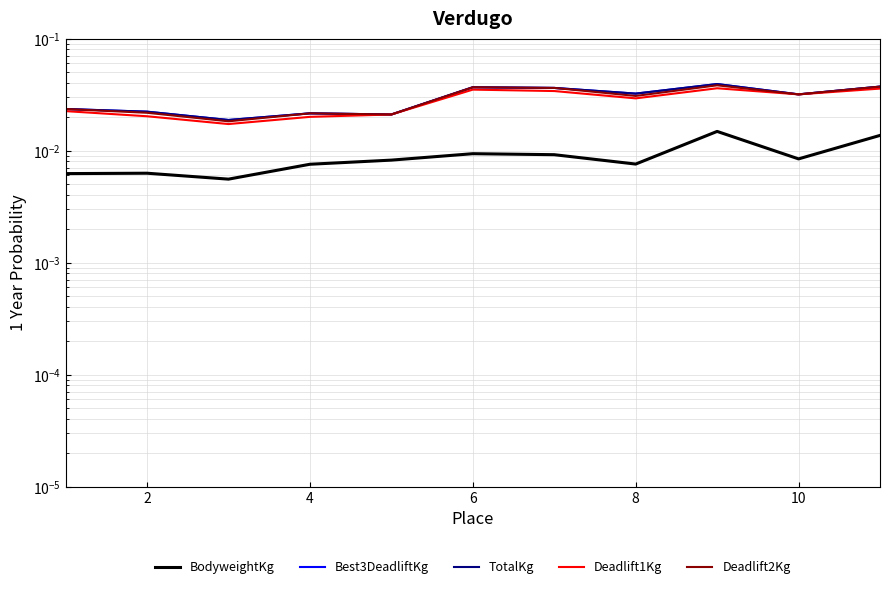

At how many categories does at least one series exceed 0?

11